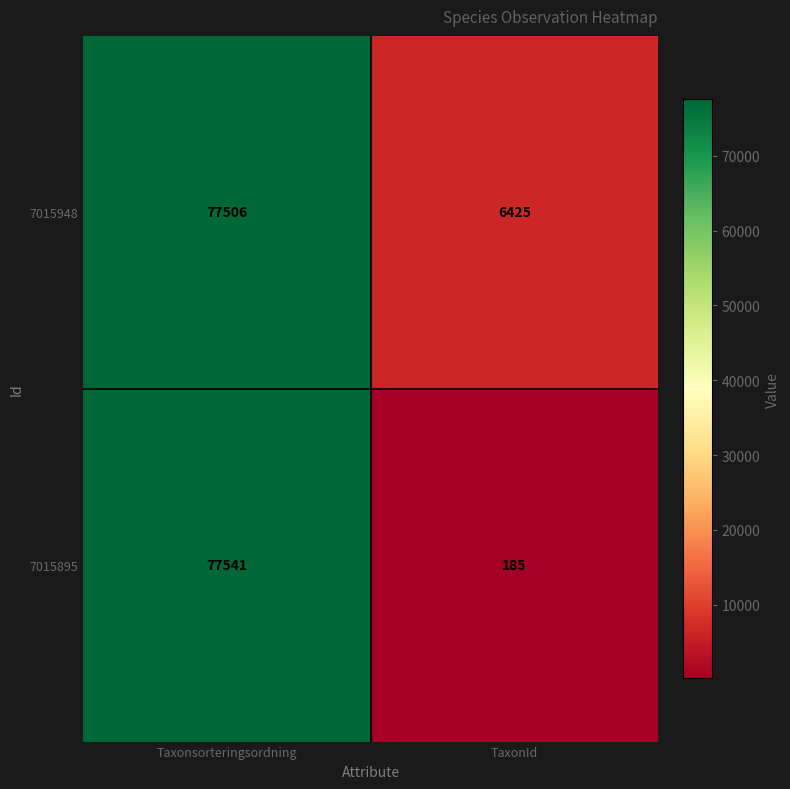

Reading left to right, transcribe all the data shown in this chart.

7015948: Taxonsorteringsordning=77506	TaxonId=6425
7015895: Taxonsorteringsordning=77541	TaxonId=185